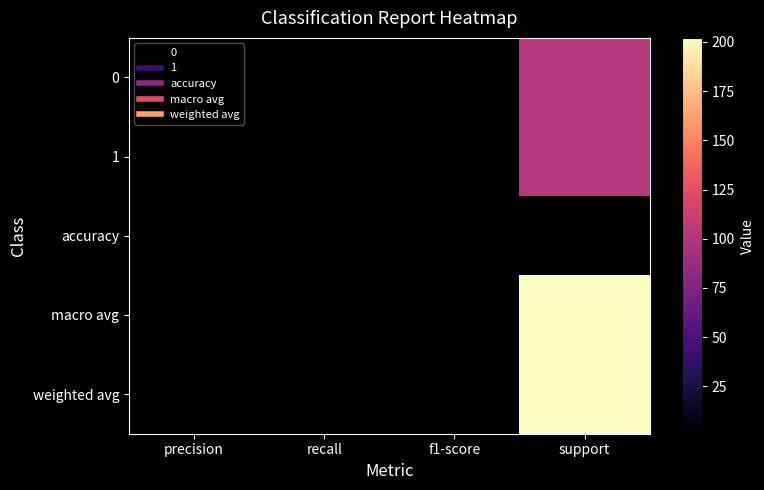

Which series has the widest spread of values?

macro avg